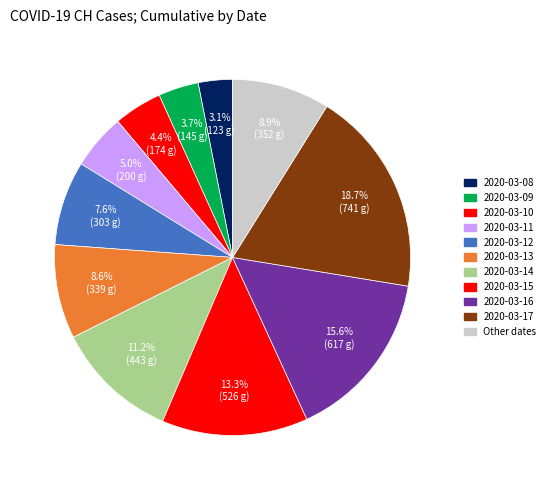

What is the largest slice in the pie chart?

2020-03-17